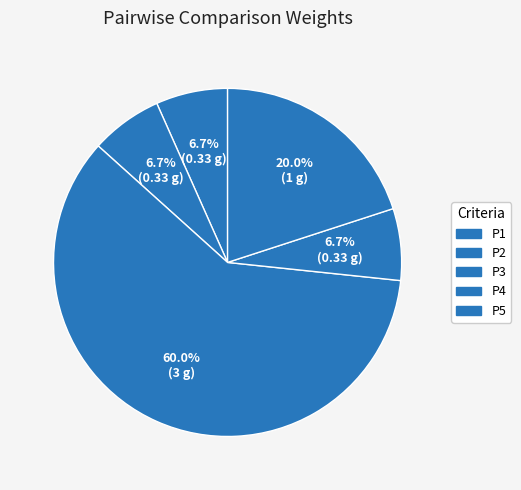

What is the majority slice?

P3